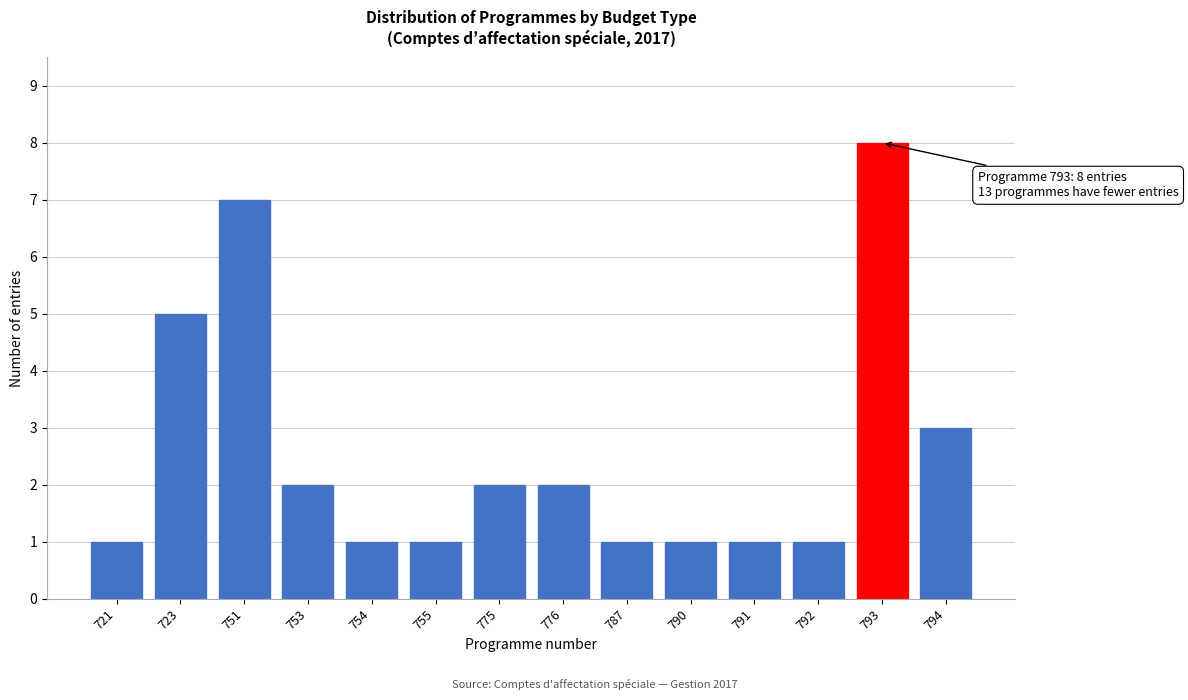

Reading left to right, what are all the values shown in this chart?

721=1	723=5	751=7	753=2	754=1	755=1	775=2	776=2	787=1	790=1	791=1	792=1	793=8	794=3